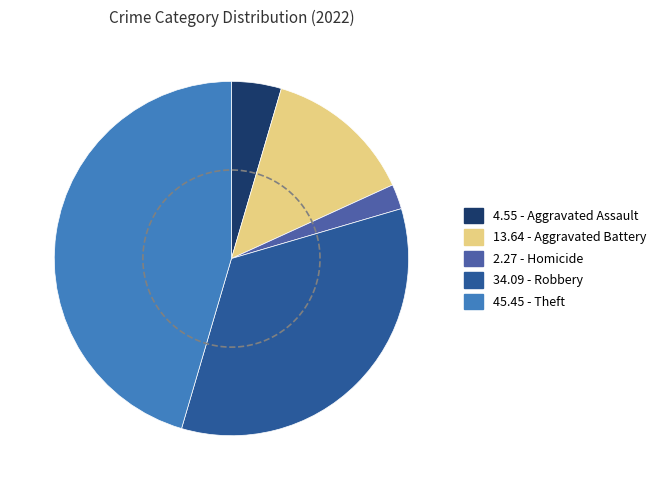

Is it true that Arson is 0% of the pie?

True